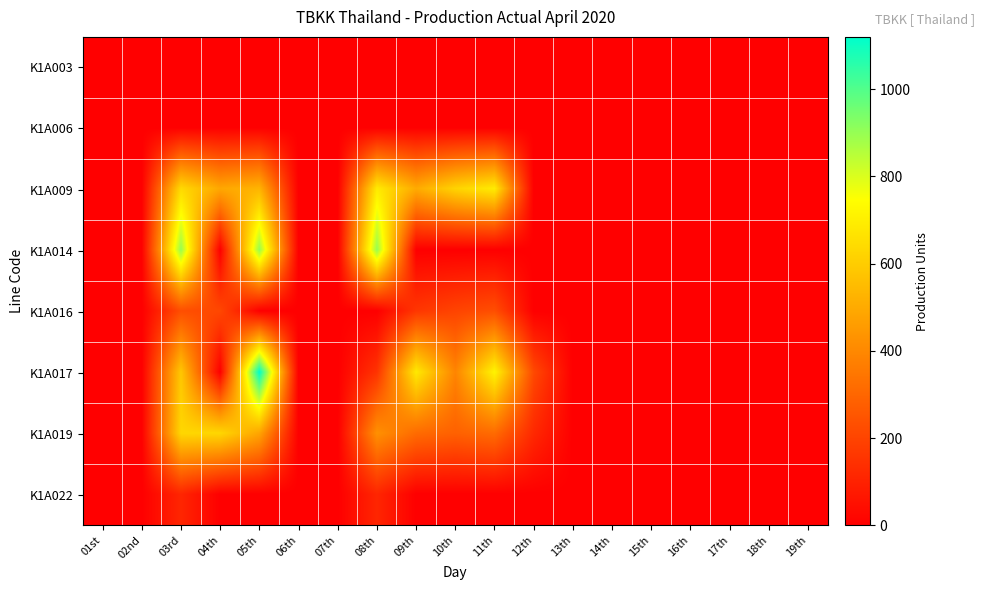

Reading left to right, what are all the values shown in this chart?

K1A003: 01st=0	02nd=0	03rd=0	04th=0	05th=0	06th=0	07th=0	08th=0	09th=0	10th=0	11th=0	12th=0	13th=0	14th=0	15th=0	16th=0	17th=0	18th=0	19th=0
K1A006: 01st=0	02nd=0	03rd=0	04th=0	05th=0	06th=0	07th=0	08th=0	09th=0	10th=0	11th=0	12th=0	13th=0	14th=0	15th=0	16th=0	17th=0	18th=0	19th=0
K1A009: 01st=0	02nd=0	03rd=640	04th=490	05th=530	06th=0	07th=0	08th=690	09th=500	10th=620	11th=690	12th=0	13th=0	14th=0	15th=0	16th=0	17th=0	18th=0	19th=0
K1A014: 01st=0	02nd=0	03rd=900	04th=0	05th=900	06th=0	07th=0	08th=900	09th=0	10th=0	11th=0	12th=0	13th=0	14th=0	15th=0	16th=0	17th=0	18th=0	19th=0
K1A016: 01st=0	02nd=0	03rd=230	04th=210	05th=0	06th=0	07th=0	08th=0	09th=160	10th=200	11th=230	12th=0	13th=0	14th=0	15th=0	16th=0	17th=0	18th=0	19th=0
K1A017: 01st=0	02nd=0	03rd=585	04th=0	05th=1120	06th=0	07th=0	08th=151	09th=684	10th=390	11th=715	12th=215	13th=0	14th=0	15th=0	16th=0	17th=0	18th=0	19th=0
K1A019: 01st=0	02nd=0	03rd=630	04th=630	05th=485	06th=0	07th=0	08th=425	09th=315	10th=285	11th=315	12th=120	13th=0	14th=0	15th=0	16th=0	17th=0	18th=0	19th=0
K1A022: 01st=0	02nd=0	03rd=112	04th=0	05th=0	06th=0	07th=0	08th=112	09th=0	10th=0	11th=0	12th=0	13th=0	14th=0	15th=0	16th=0	17th=0	18th=0	19th=0